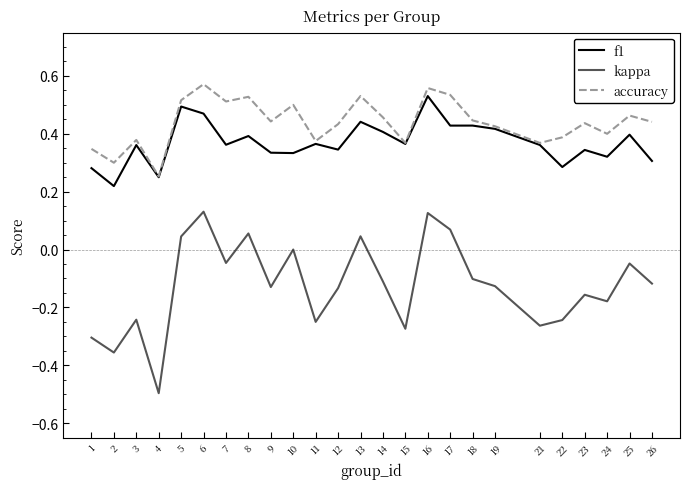

Is the value of f1 at 17 greater than the value of kappa at 22?

Yes